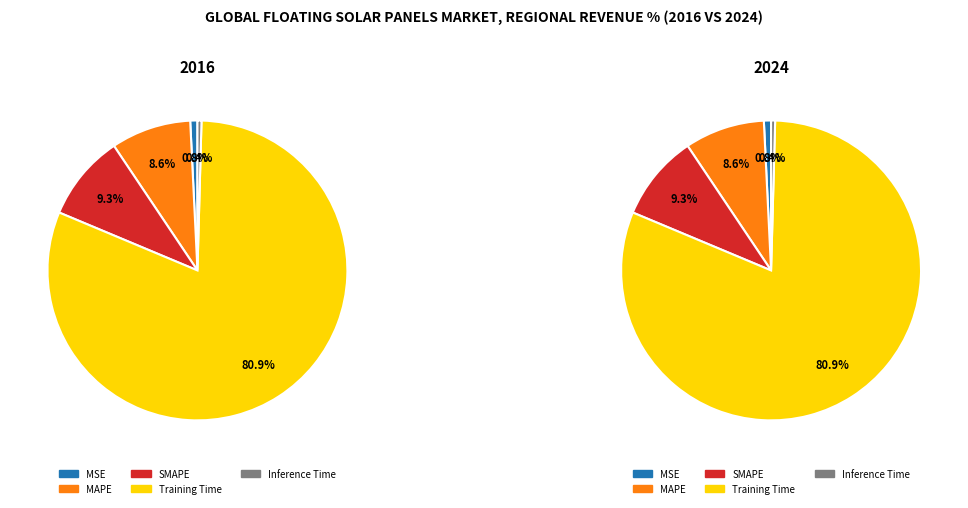

The MSE slice represents 9% of the pie. True or false?

False